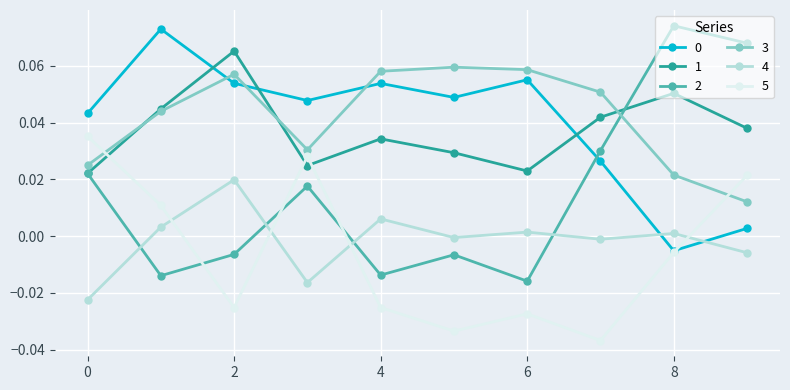

True or false: 3 and 2 cross at least once.

True